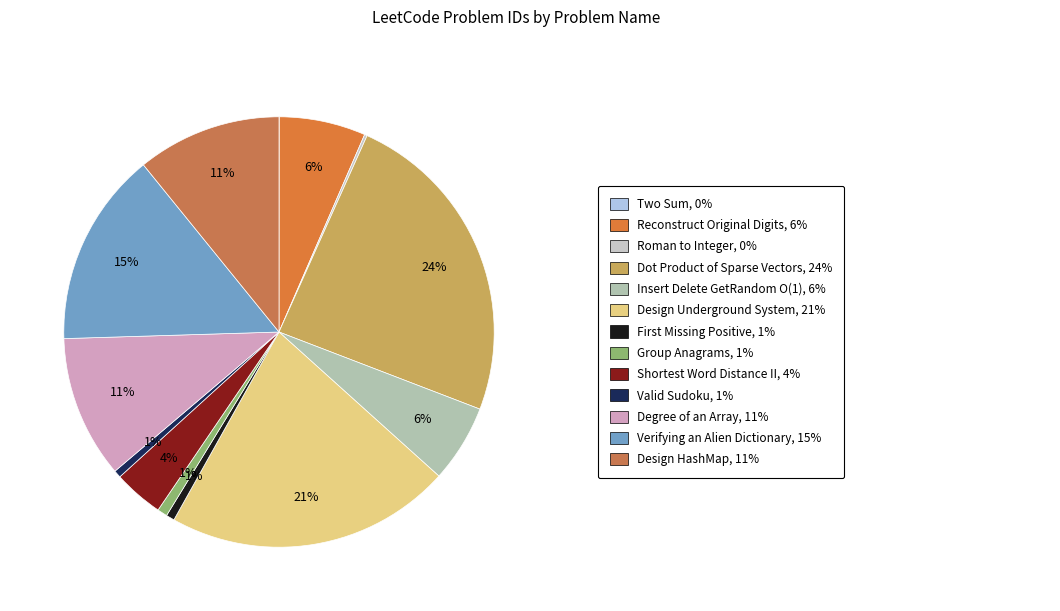

Count the number of slices in the pie.

13